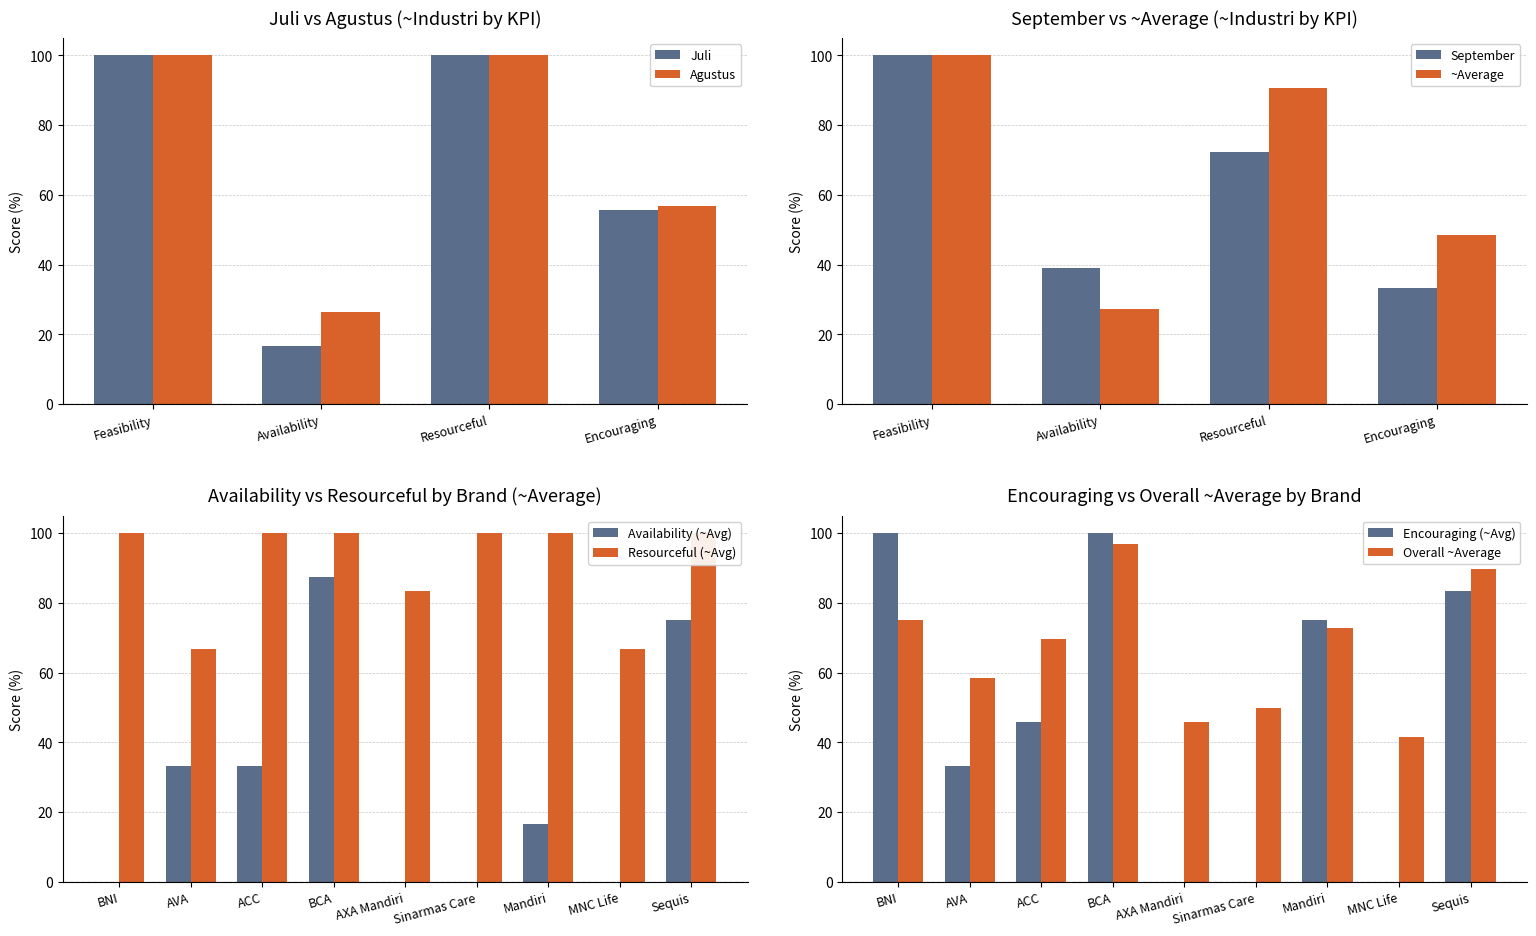

Is the value of Agustus at Availability greater than the value of Juli at Availability?

Yes